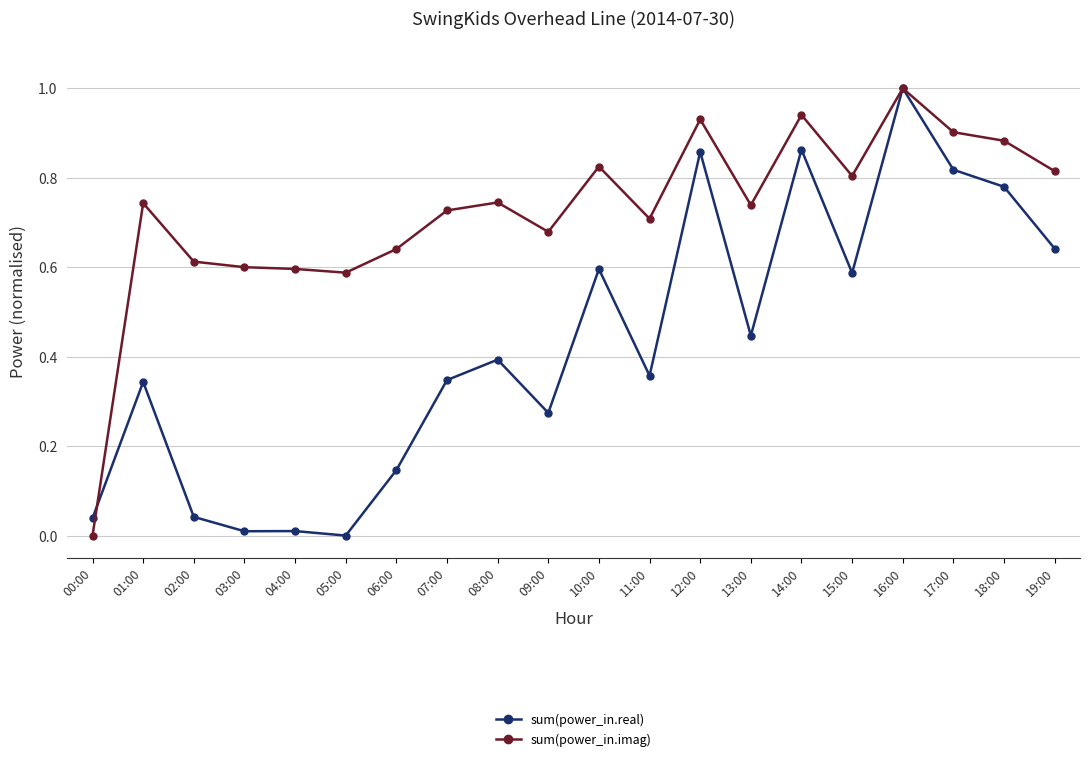

Rank the series at 10:00 from lowest to highest value.

sum(power_in.real), sum(power_in.imag)